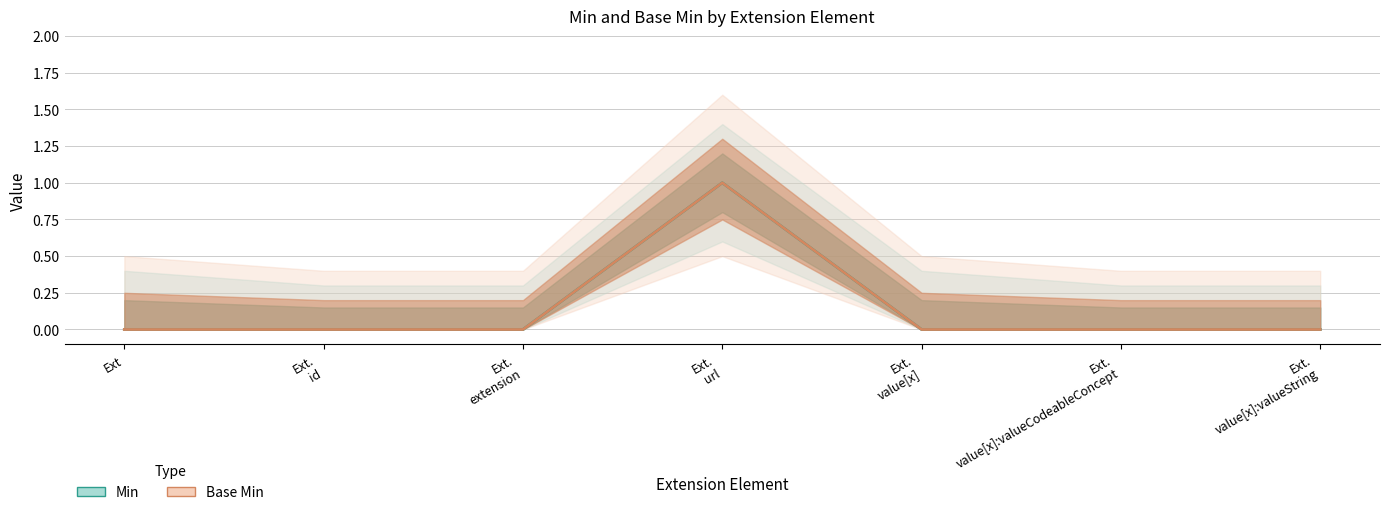

Which series has the largest total across all categories?

Min